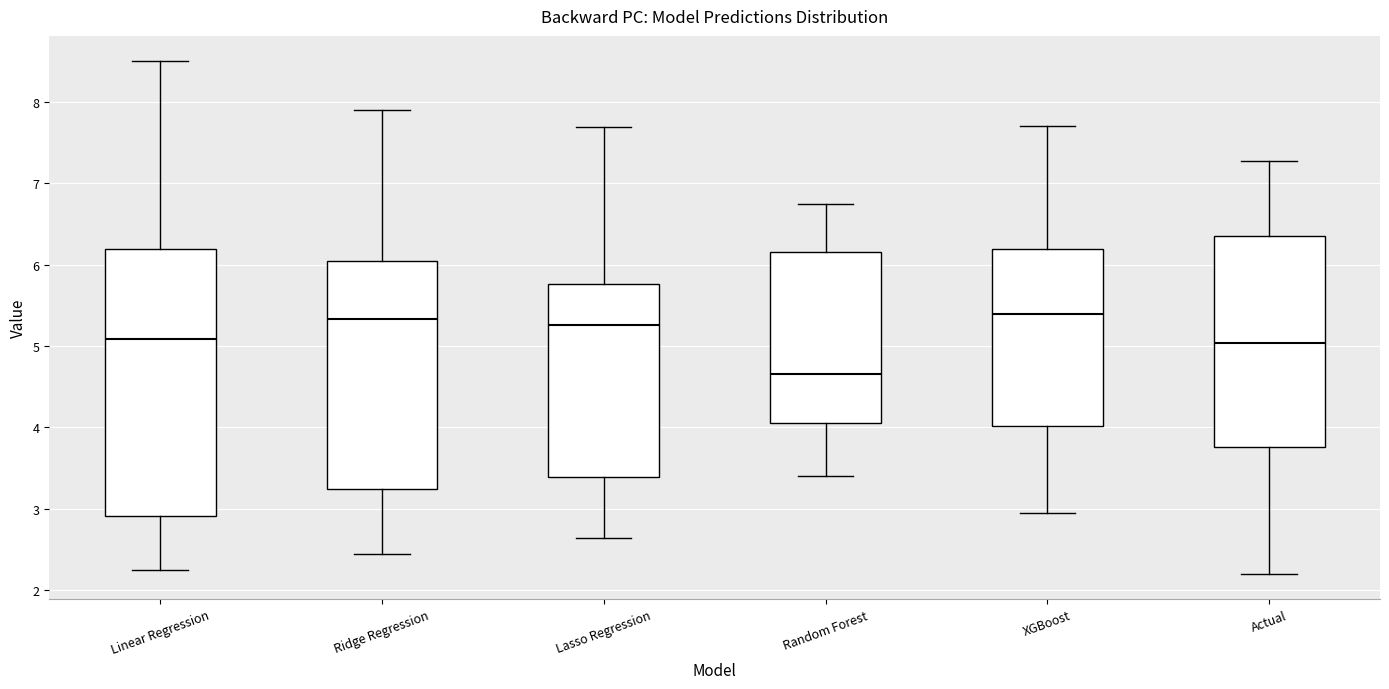

Comparing the boxes themselves (not the whiskers), which one is the tallest?

Linear Regression